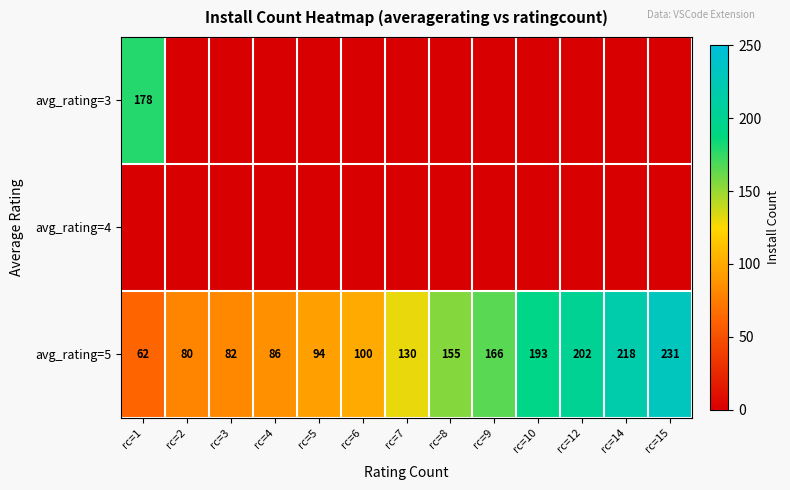

List the labels in order of avg_rating=5 value, largest first.

rc=15, rc=14, rc=12, rc=10, rc=9, rc=8, rc=7, rc=6, rc=5, rc=4, rc=3, rc=2, rc=1